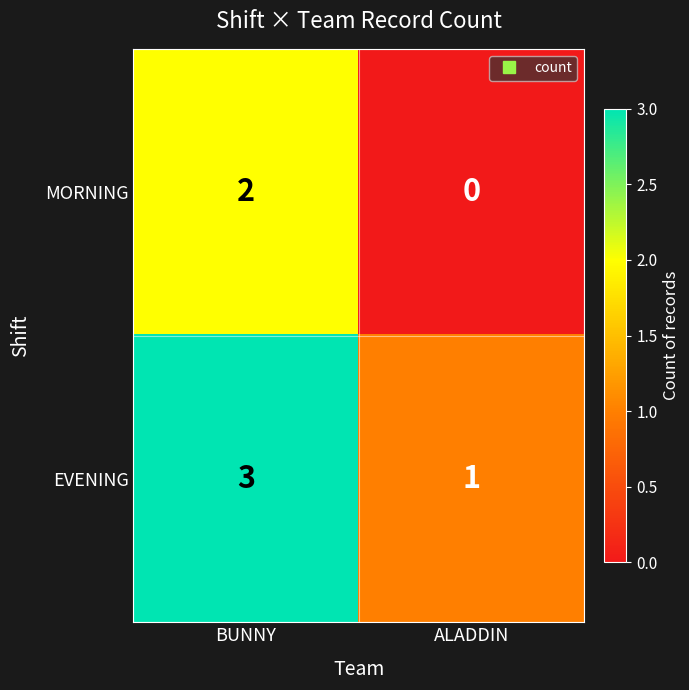

Which series has the largest total across all categories?

EVENING